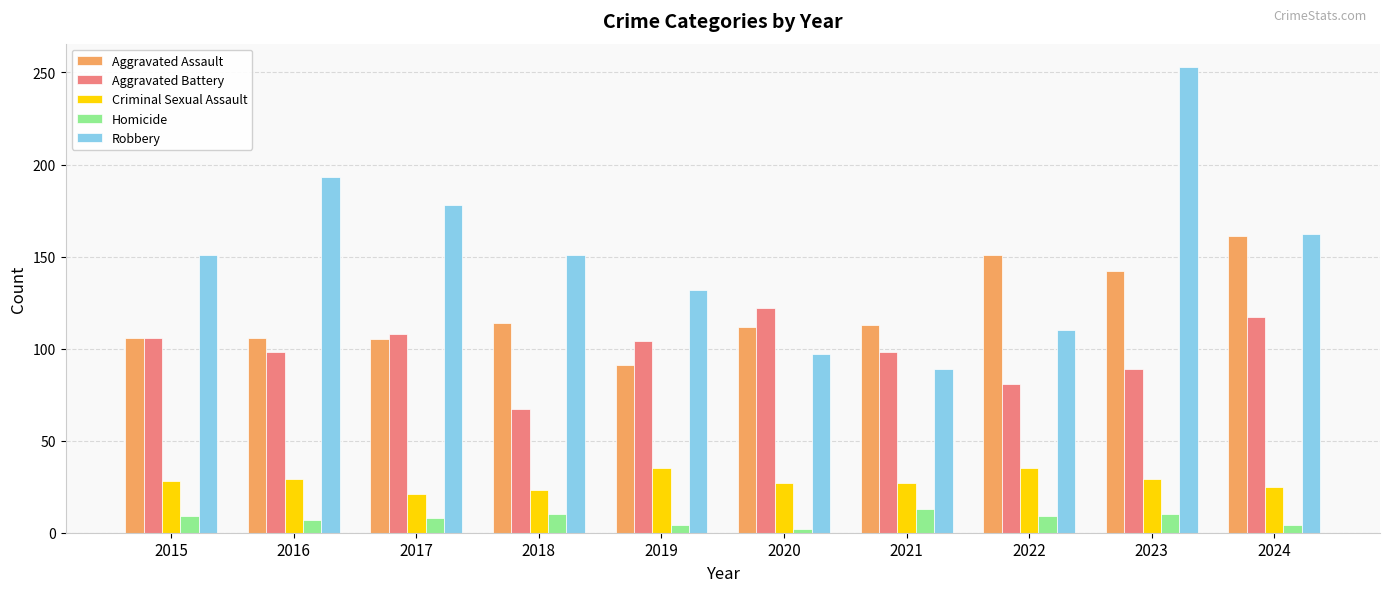

The Criminal Sexual Assault series shows 40 at 2023. True or false?

False